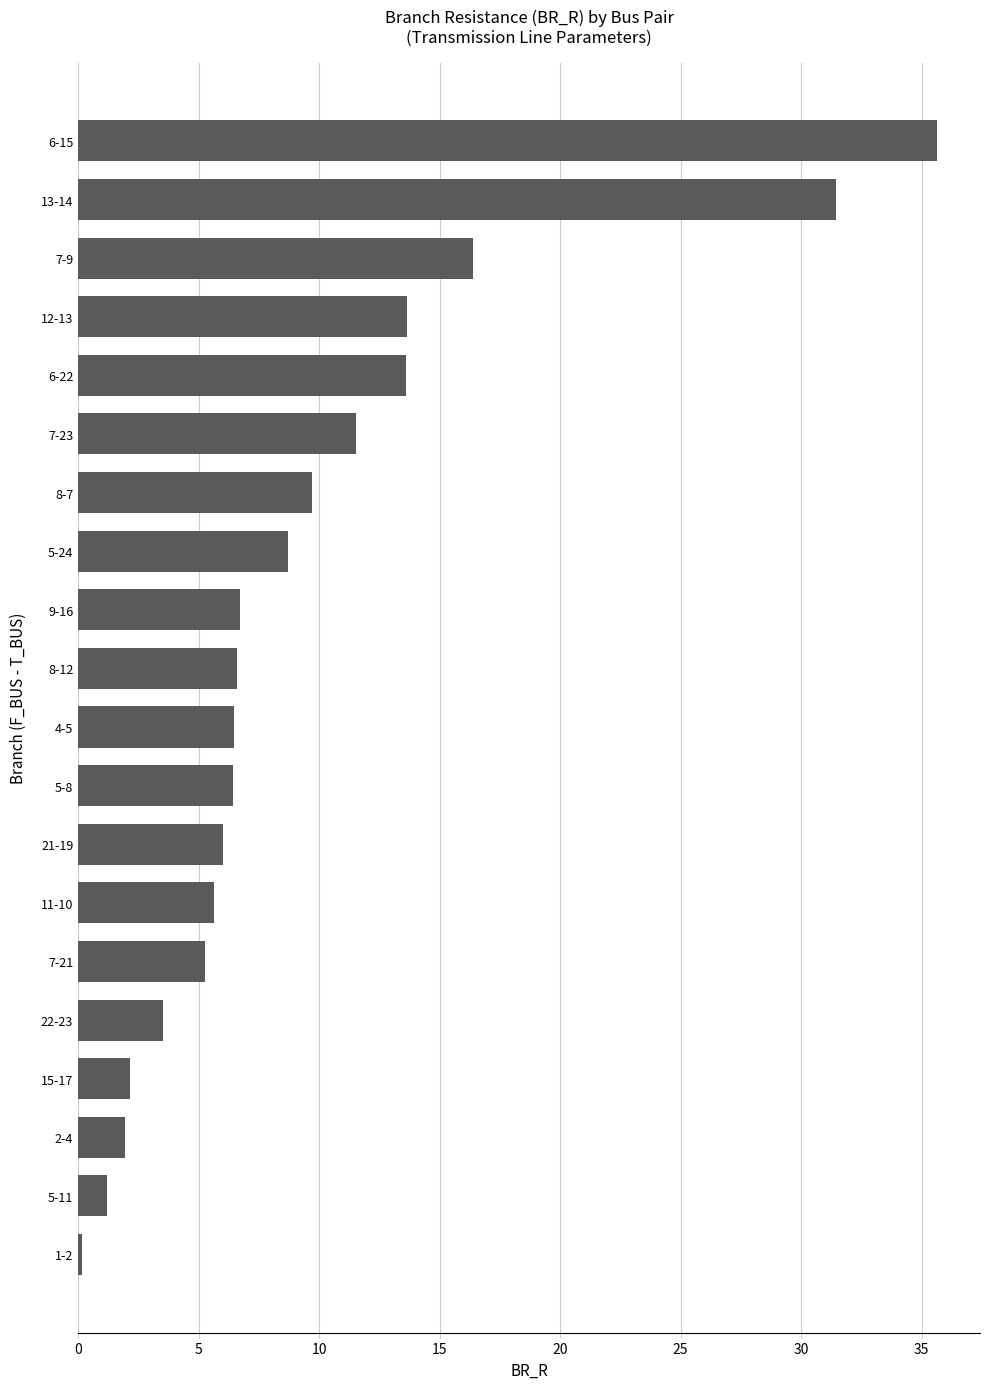

What is the difference between the maximum and second lowest values?

34.5